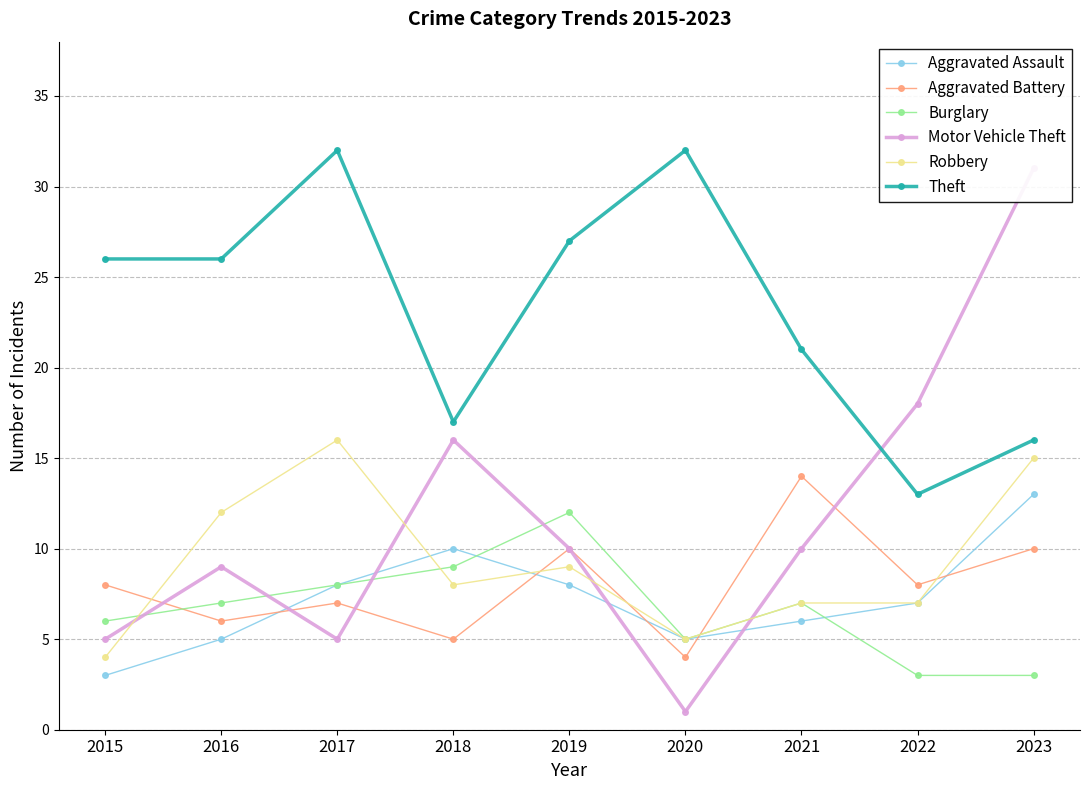

Which series has the largest total across all categories?

Theft